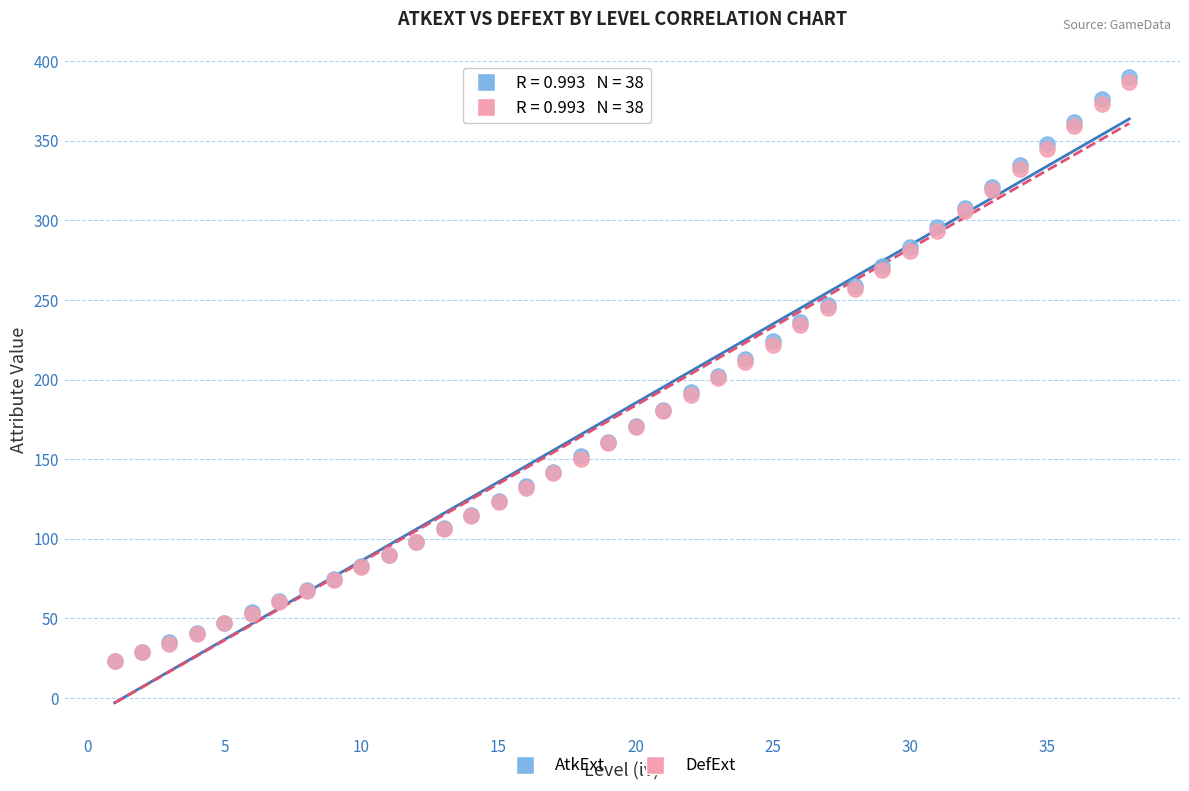

What are all the series names shown in the legend?

AtkExt, DefExt